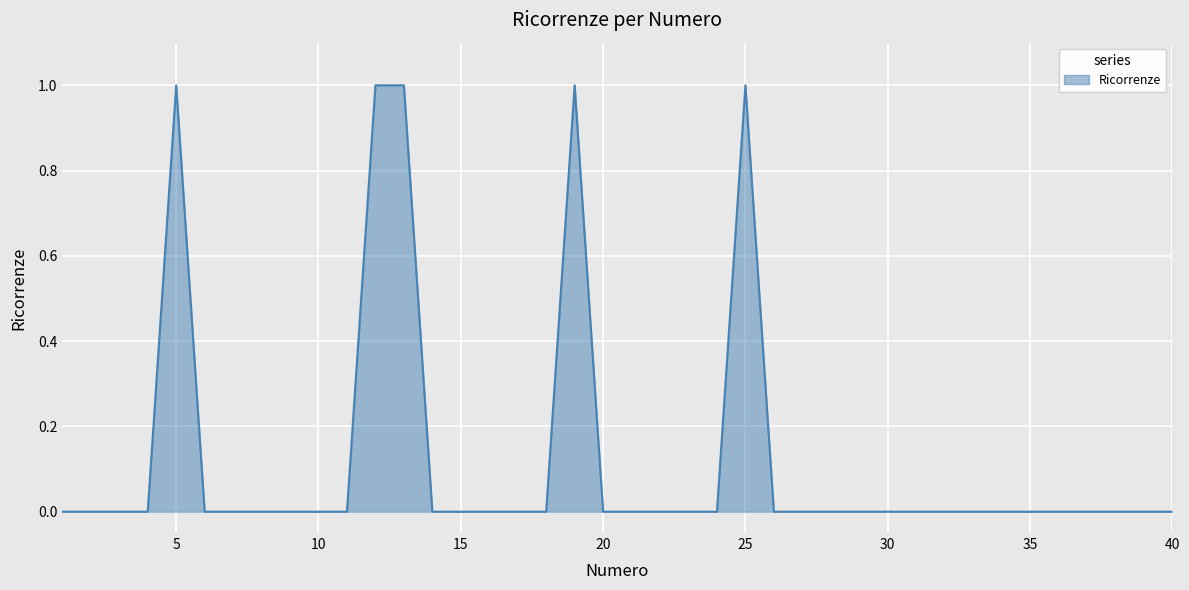

How many lines are shown in the chart?

1